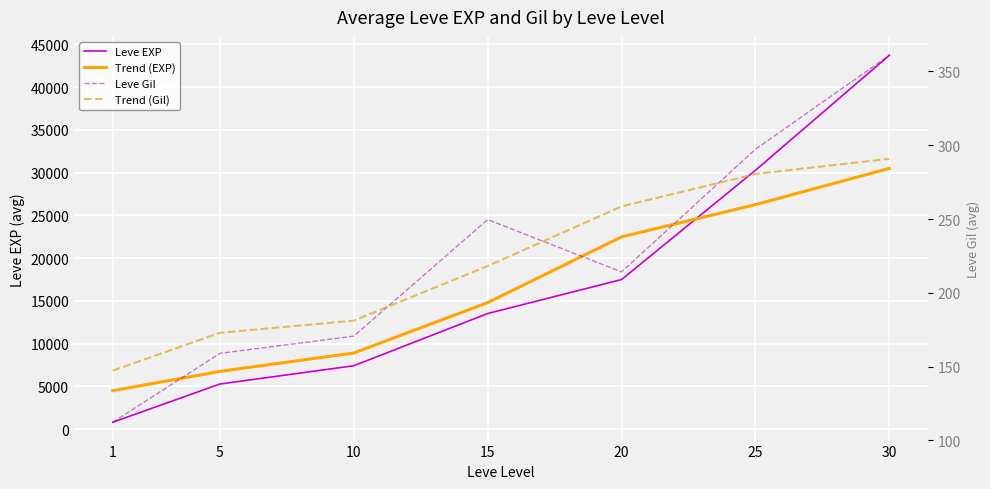

Where do Trend (EXP) and Leve EXP first cross each other?

20 and 25